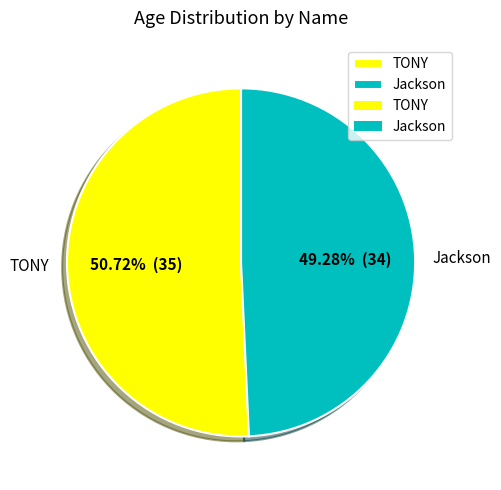

To the nearest percent, what is the average slice percentage?

50%